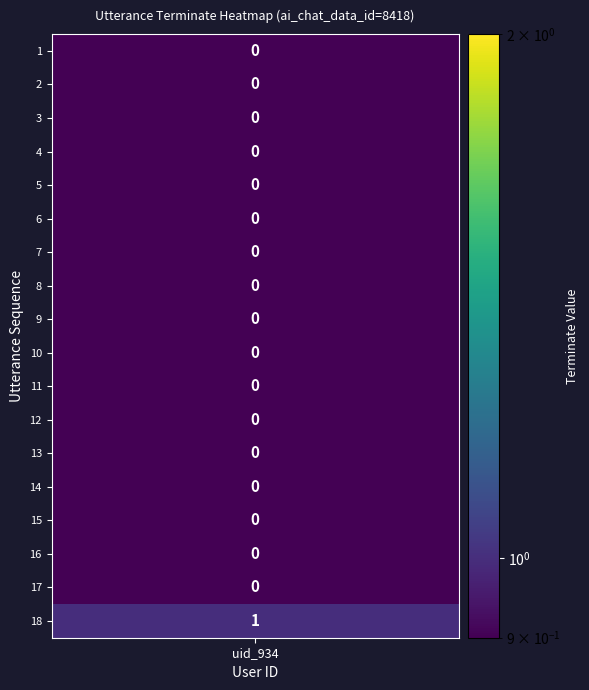

Is it true that the value at 9 is 0?

False